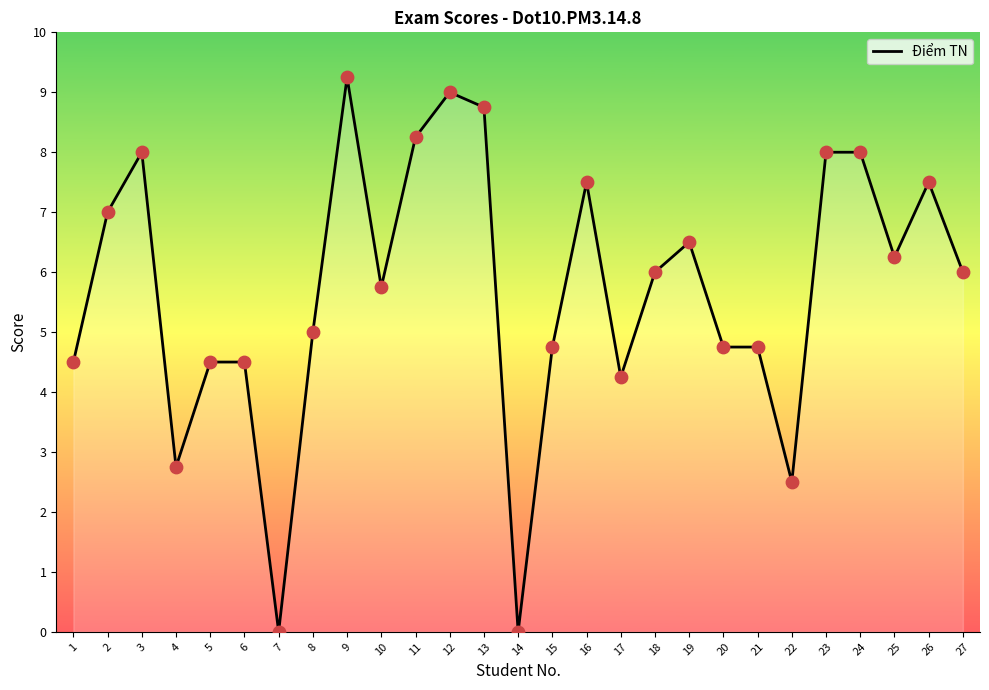

What is the change in value from 9 to 20?

-4.5